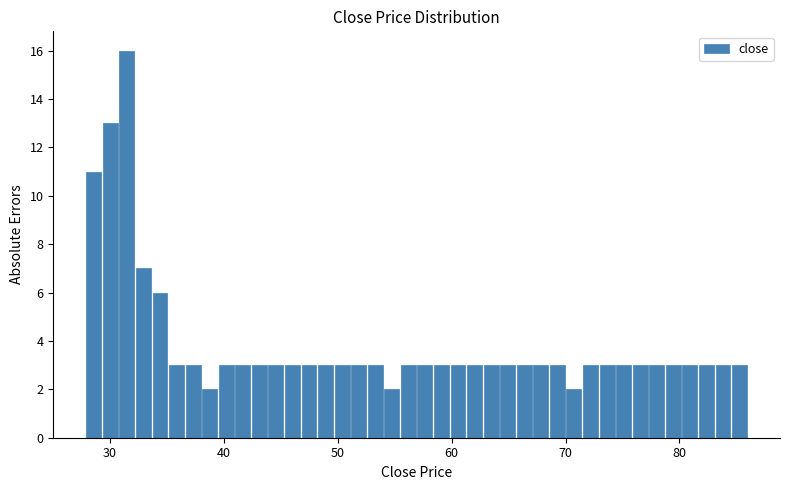

Around what value on the x-axis is the tallest bar? Give the approximate position of its centre, as read against the axis.

31